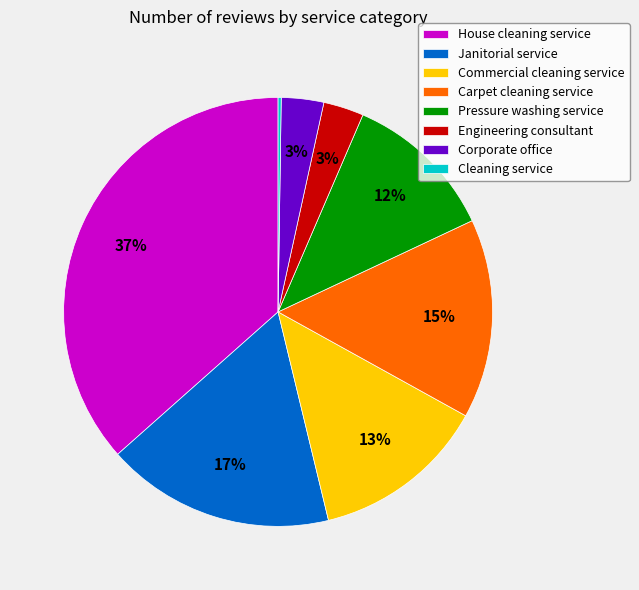

To the nearest percent, what portion does House cleaning service represent?

37%